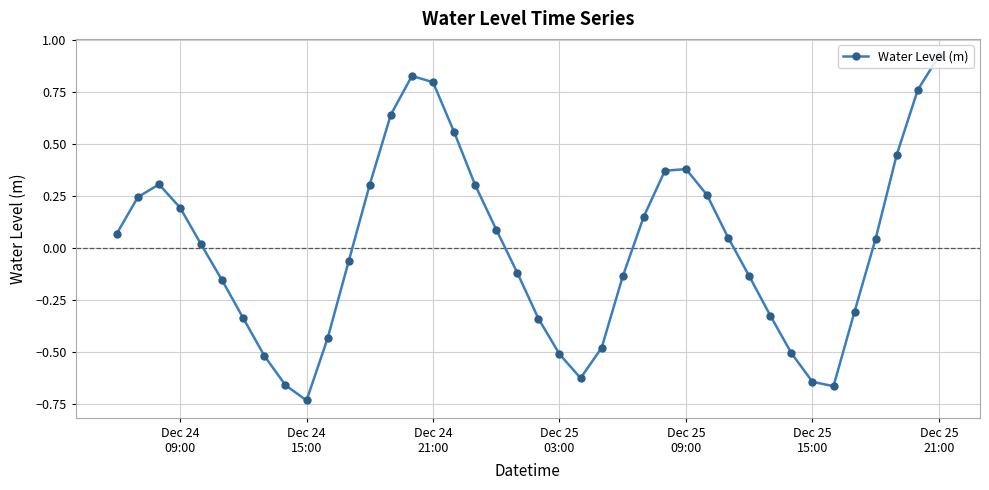

How many interior local peaks (higher than both neighbors) does the data have?

3